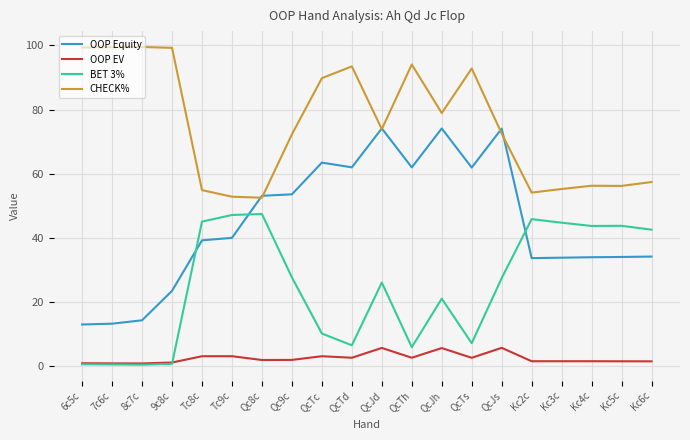

Which series ends up on top after the final intersection of CHECK% and OOP Equity?

CHECK%